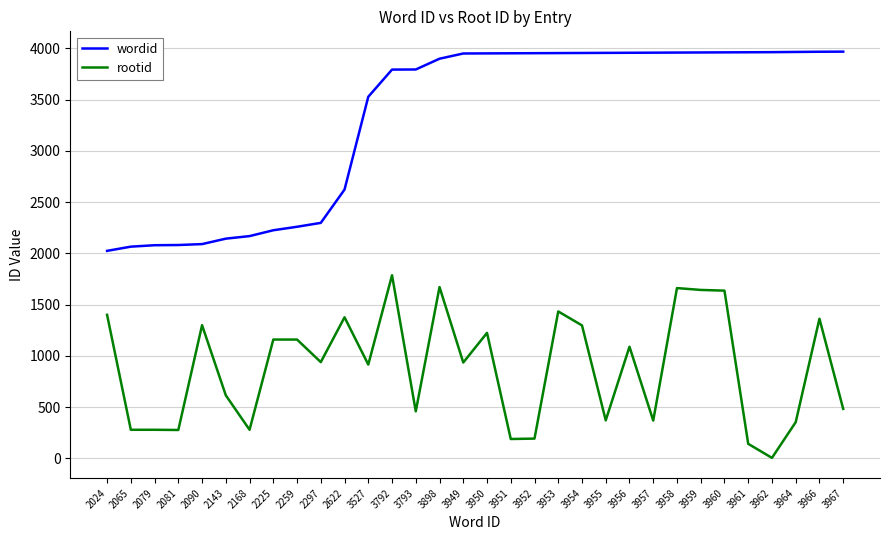

What is the difference between the maximum and minimum values in the rootid series?

1781